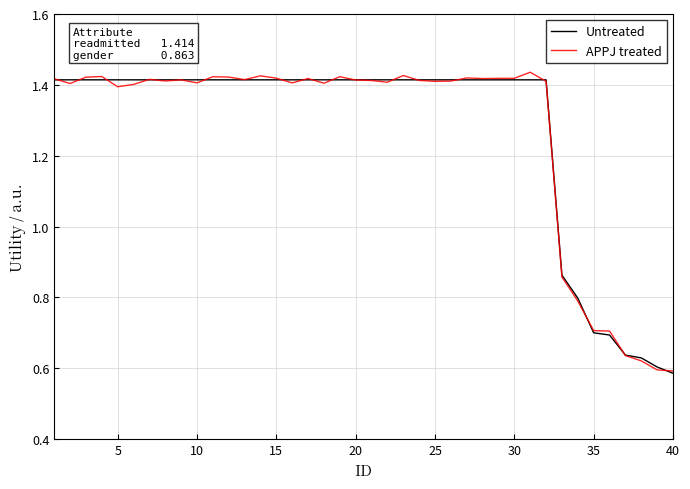

Which series has the largest range (max minus min)?

APPJ treated